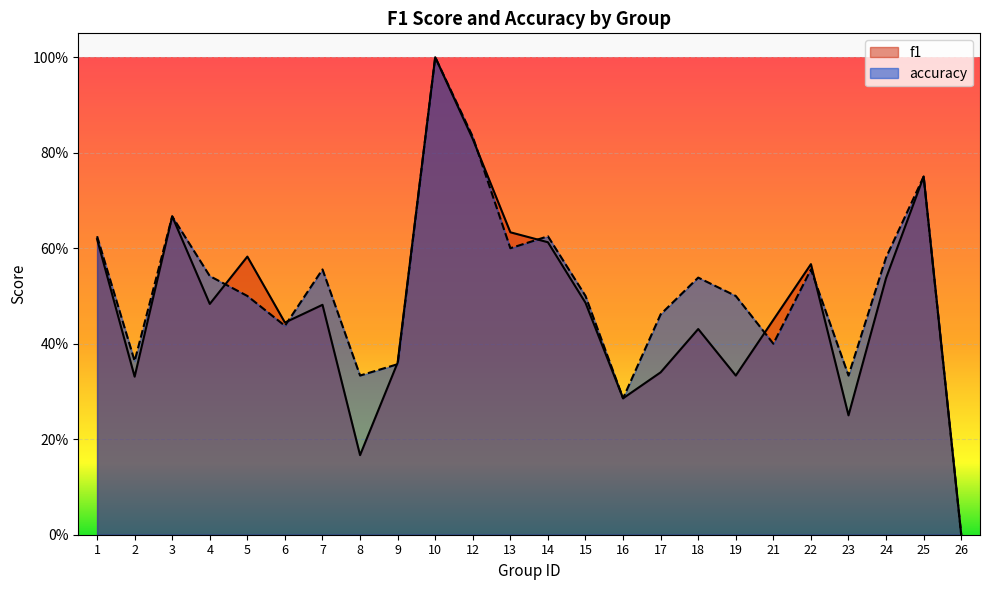

Which series has the widest spread of values?

f1